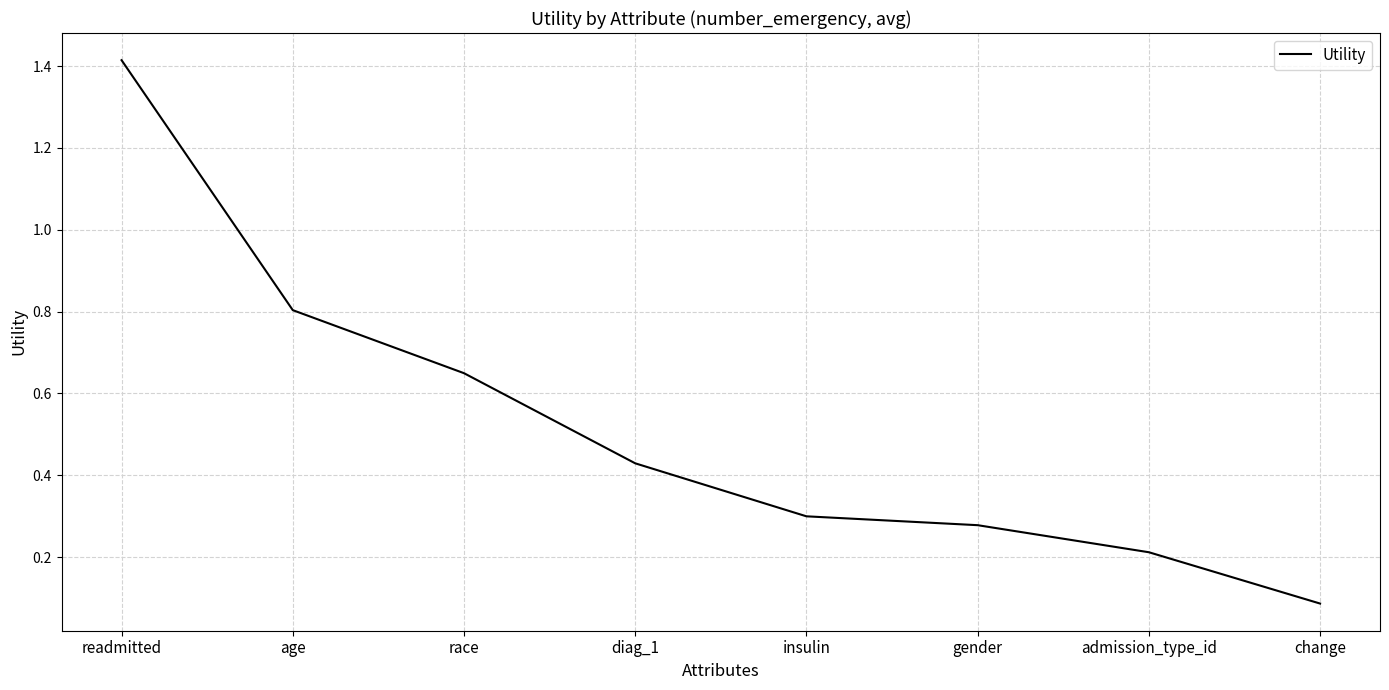

What is the ratio of the value at race to the value at readmitted?

0.5